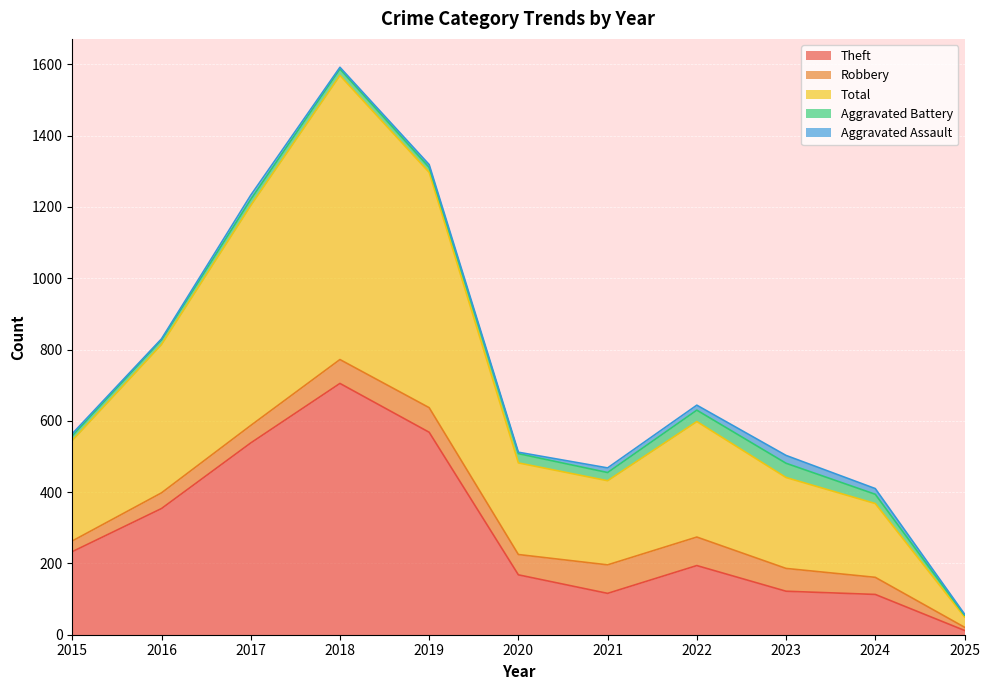

What is the difference between the second highest and minimum values in the Aggravated Battery series?

27